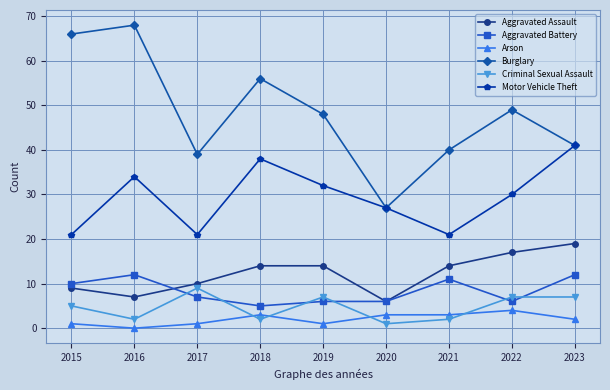

Rank the series at 2022 from lowest to highest value.

Arson, Aggravated Battery, Criminal Sexual Assault, Aggravated Assault, Motor Vehicle Theft, Burglary